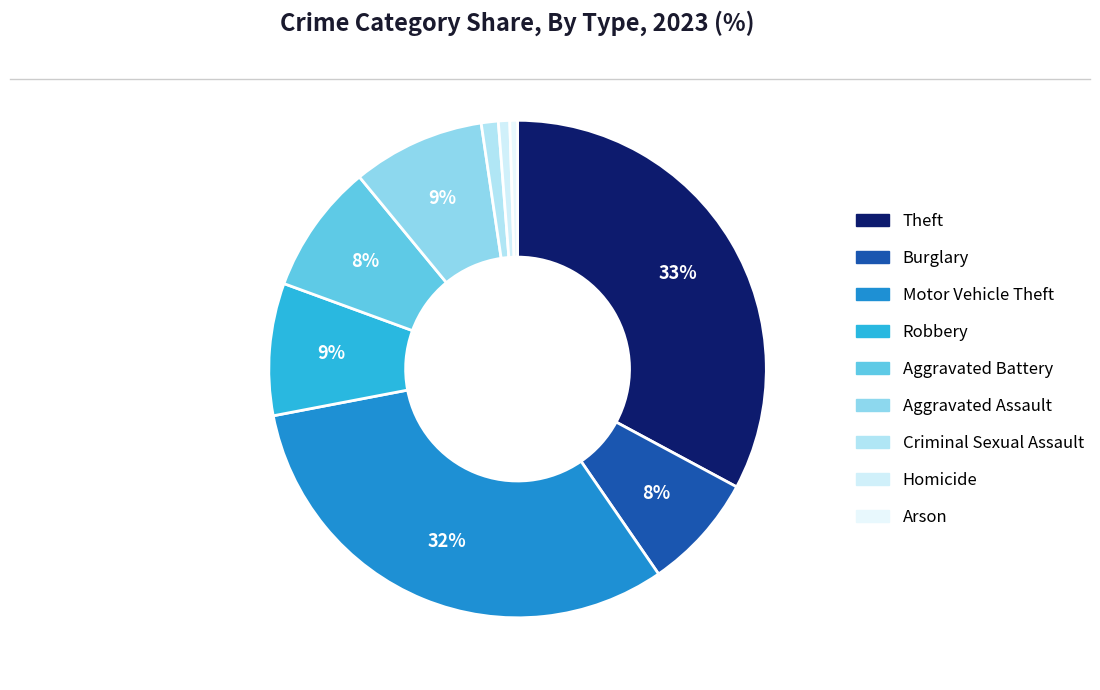

How many slices are in this pie chart?

9